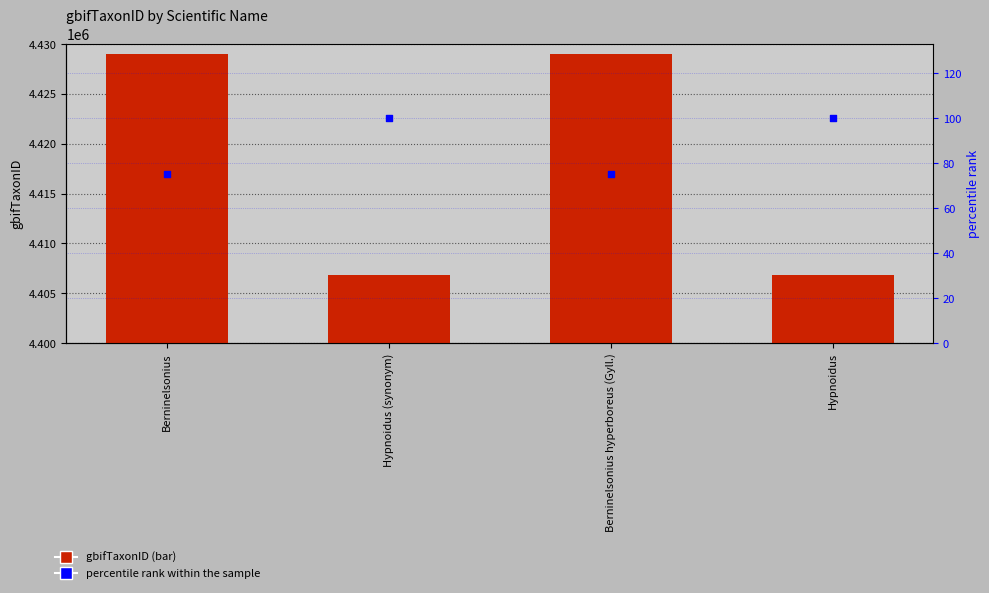

Which series has the largest Y range (max minus min)?

gbifTaxonID